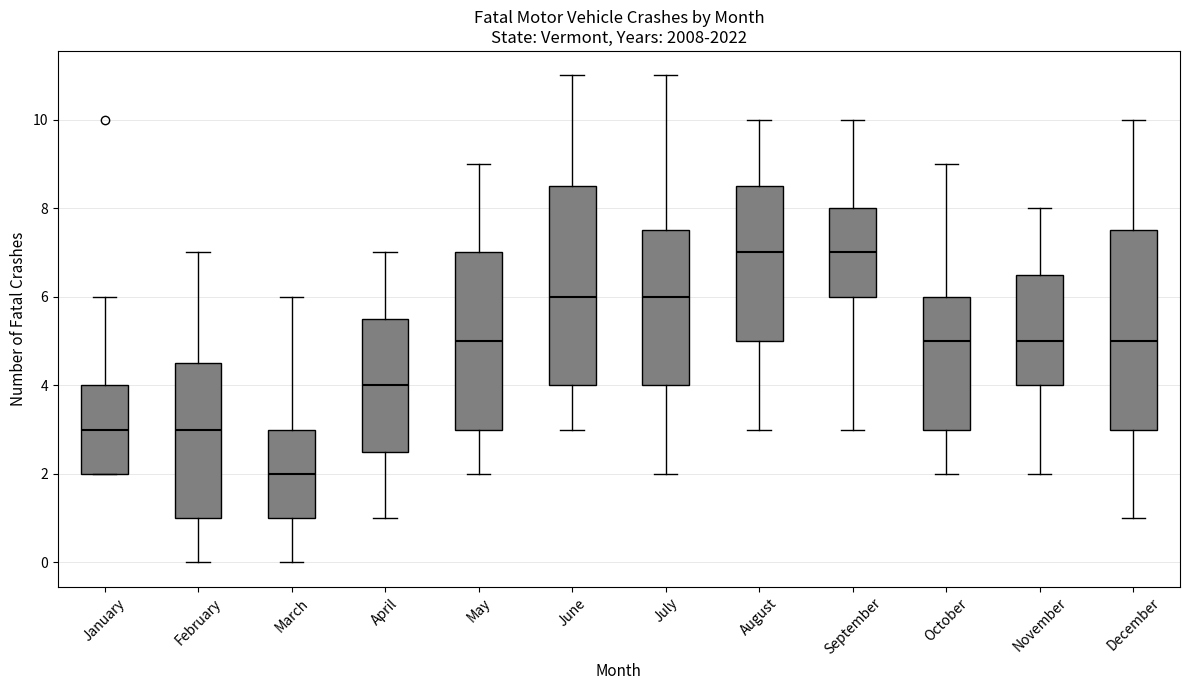

Where does the lower whisker of the box for April end on the y-axis? The values are not printed on the chart, so give them approximately, as read against the axis.

1.0